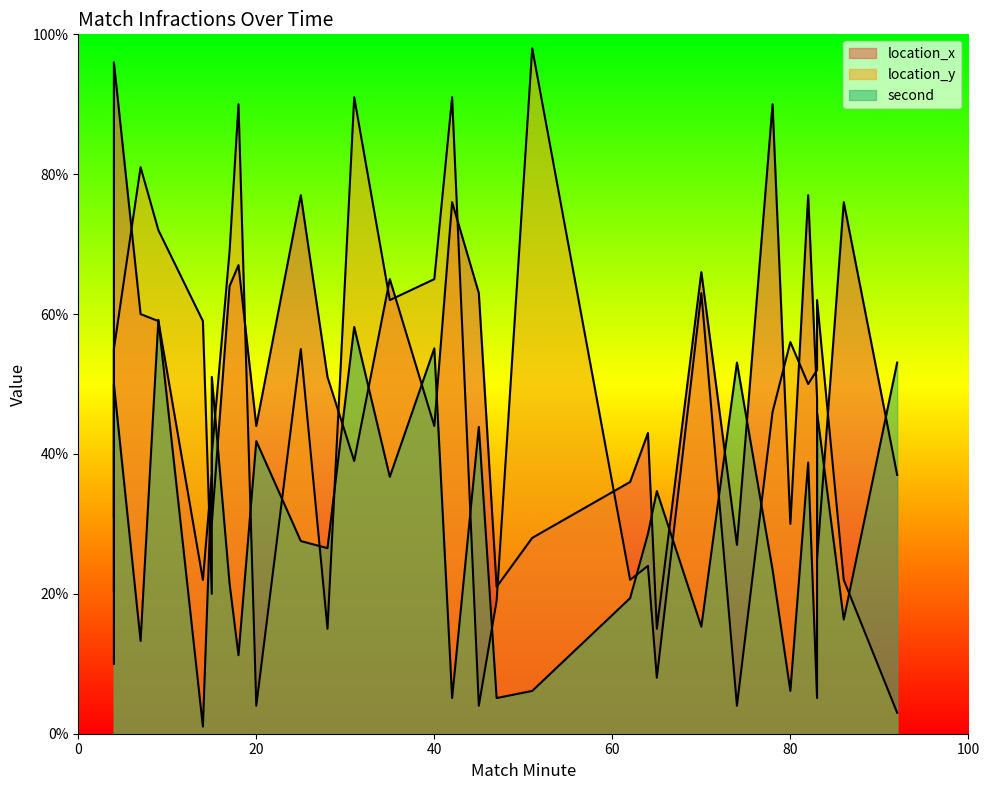

What are all the series names shown in the legend?

location_x, location_y, second